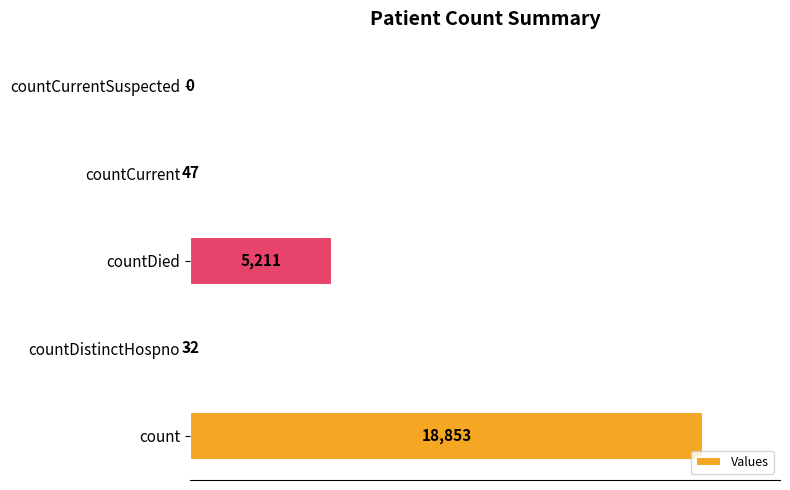

Reading top to bottom, extract all data points from this chart.

countCurrentSuspected=0	countCurrent=47	countDied=5211	countDistinctHospno=32	count=18853